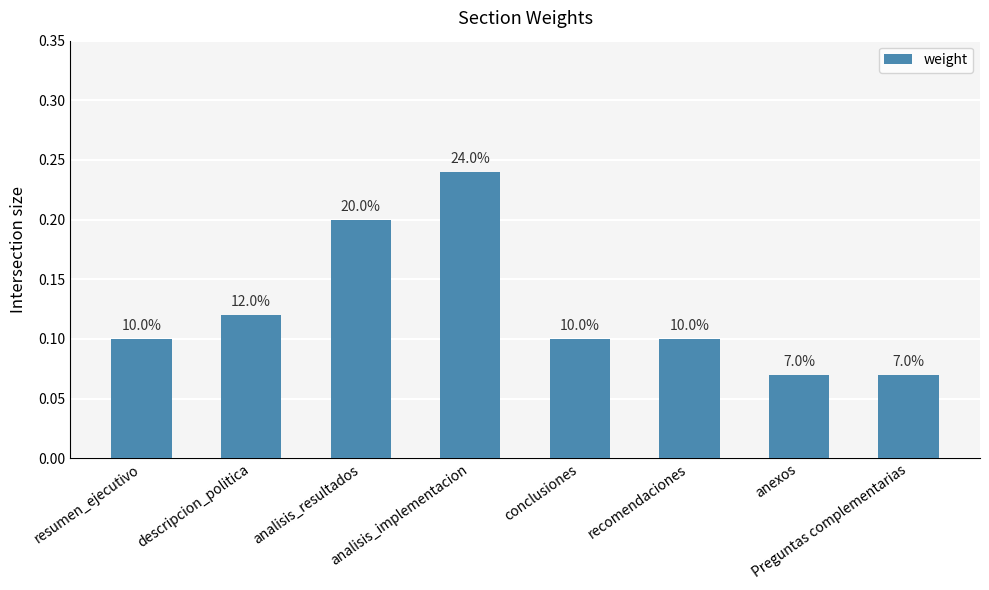

How many bars are there in total?

8